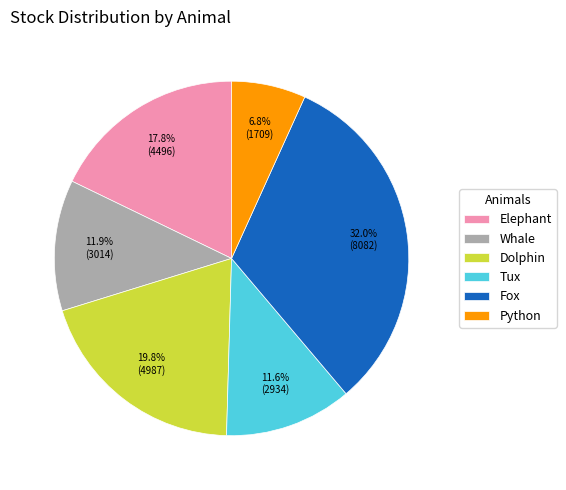

To the nearest percent, what portion does Whale represent?

12%